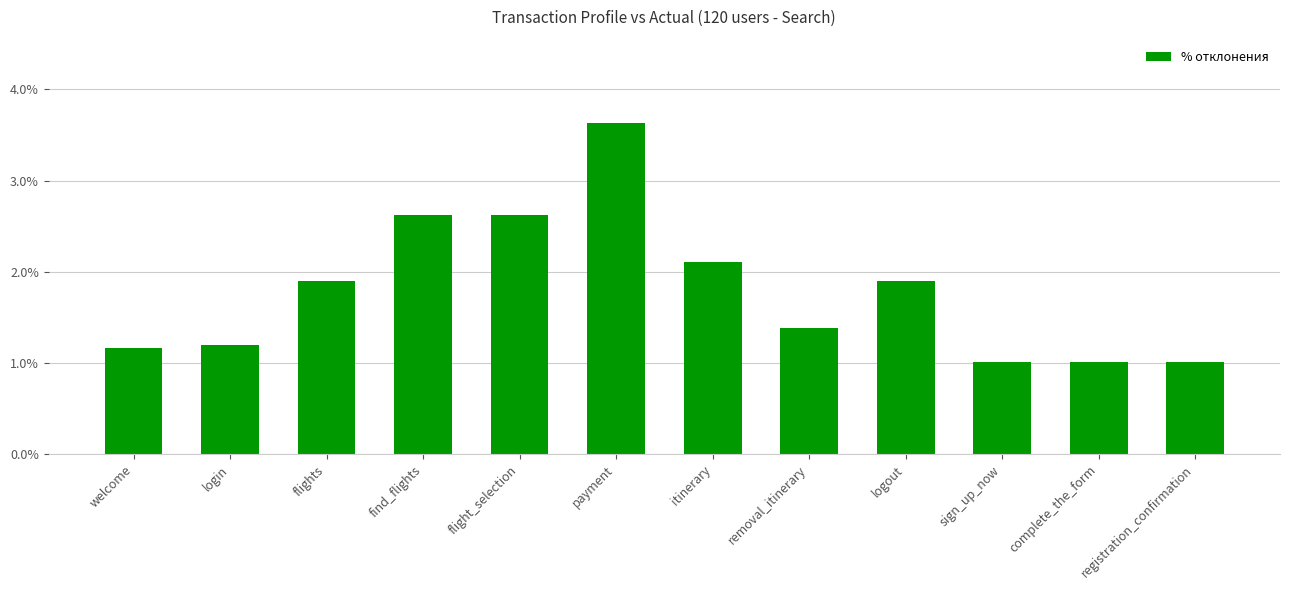

How many values are between 0 and 1?

12